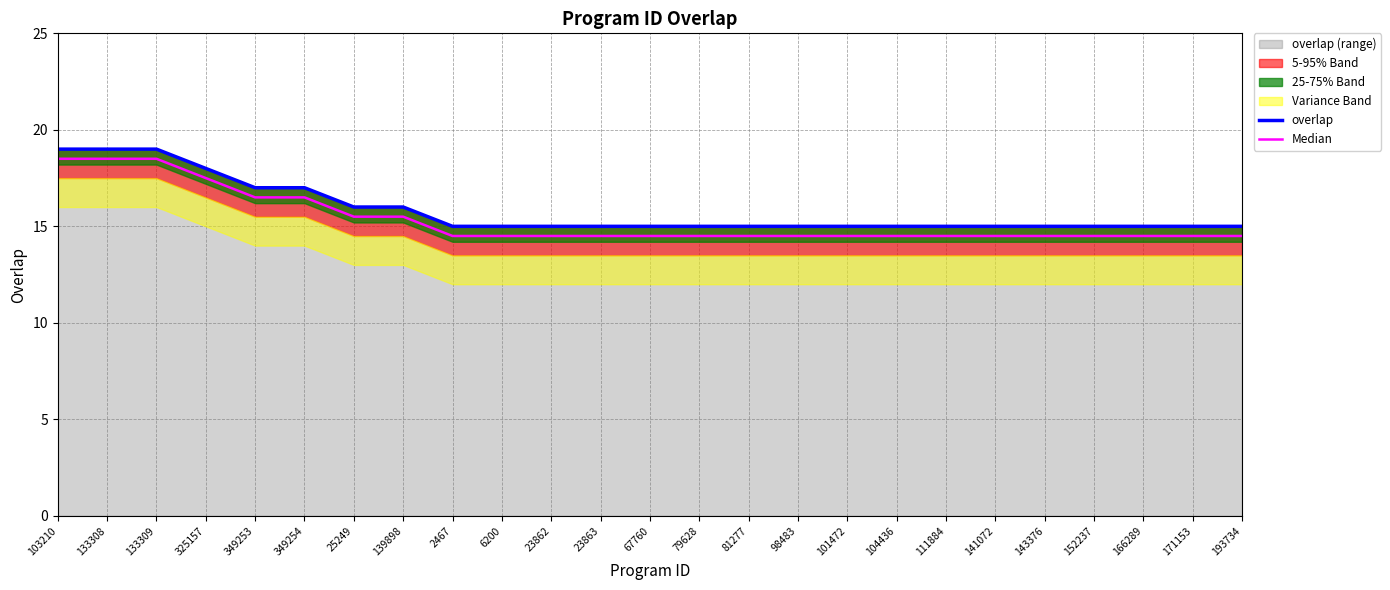

True or false: Median has more than 1 interior local peaks.

False